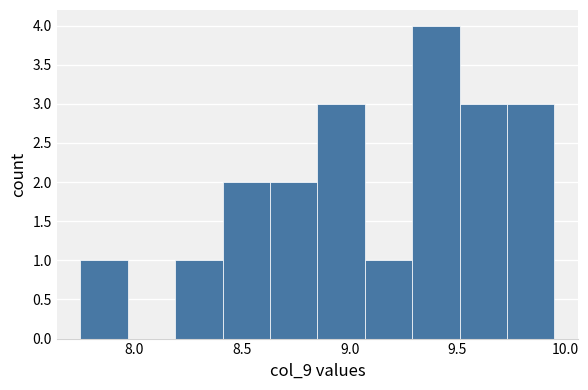

Reading left to right, list every bar in this chart as the range it spans on the x-axis followed by its height. Neither the bar edges nor the heights are printed on the chart, so give them approximately, as read against the axes.

7.75 to 7.97: 1
7.97 to 8.19: 0
8.19 to 8.41: 1
8.41 to 8.63: 2
8.63 to 8.85: 2
8.85 to 9.07: 3
9.07 to 9.29: 1
9.29 to 9.51: 4
9.51 to 9.73: 3
9.73 to 9.95: 3